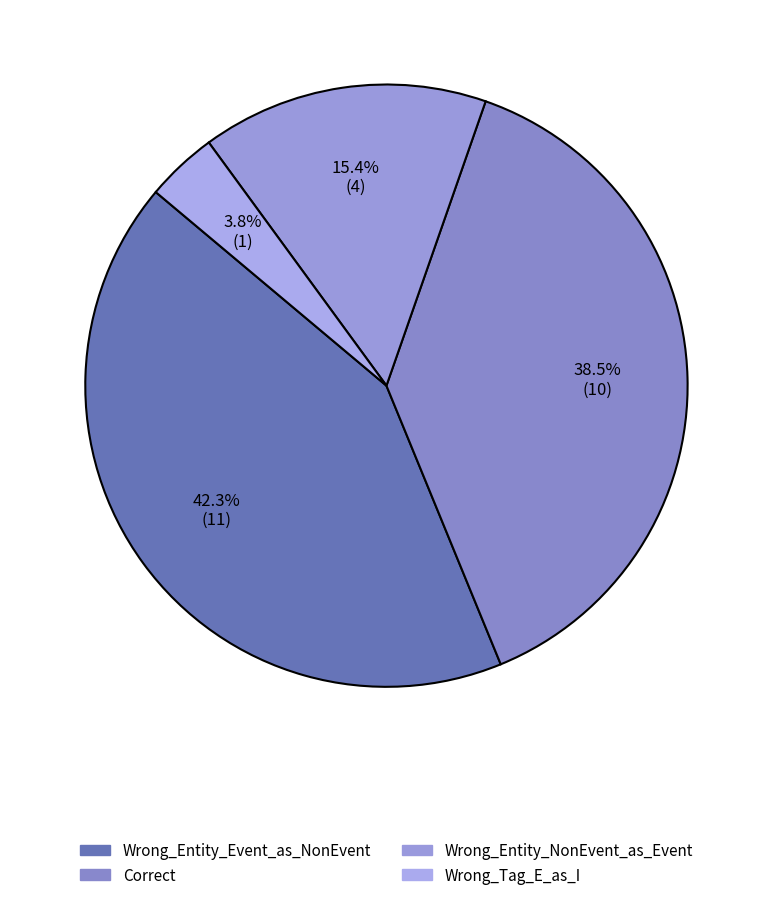

Between Wrong_Entity_NonEvent_as_Event and Wrong_Tag_E_as_I, which is larger?

Wrong_Entity_NonEvent_as_Event